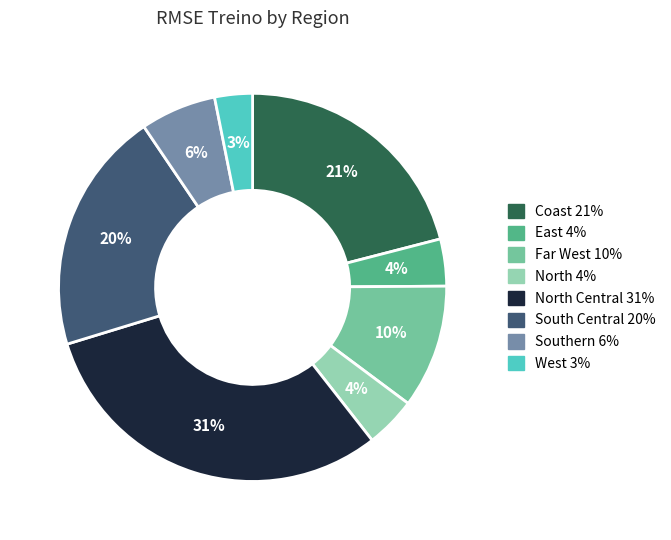

Is there any slice that represents more than half of the pie?

No